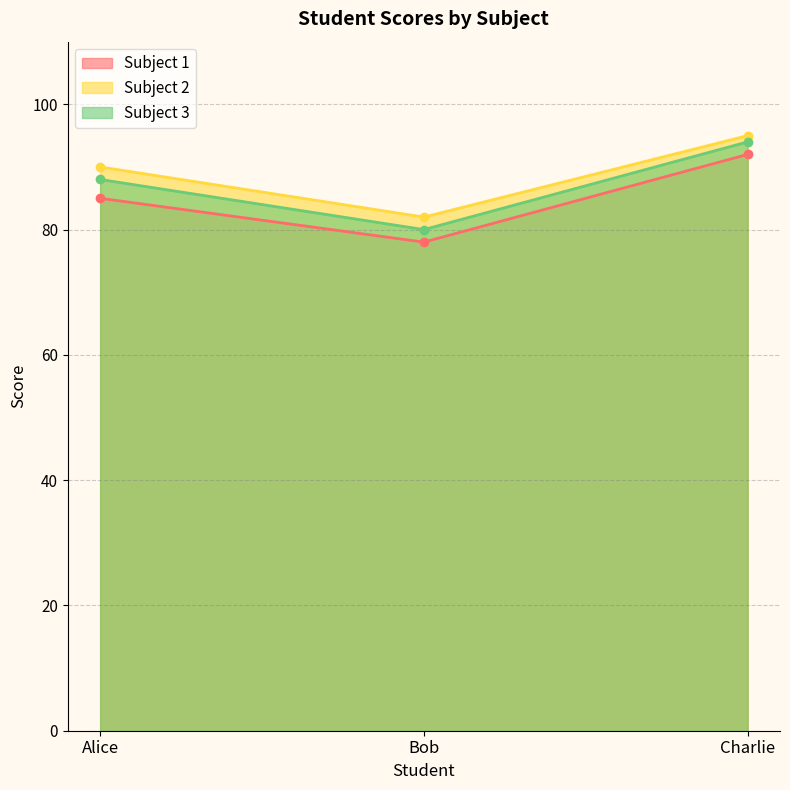

The value of Subject 3 at Bob is 80. True or false?

True